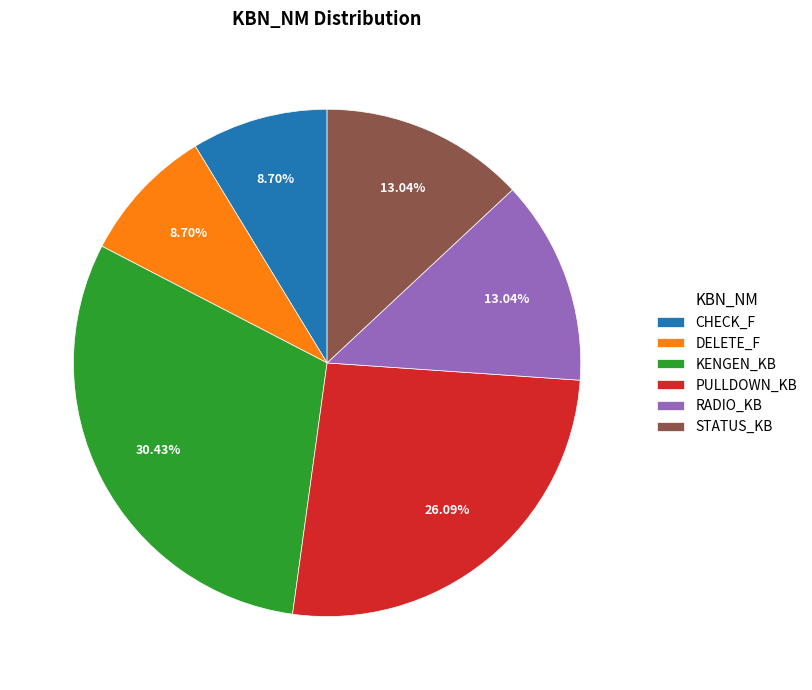

Do PULLDOWN_KB and RADIO_KB together represent more than half of the pie?

No